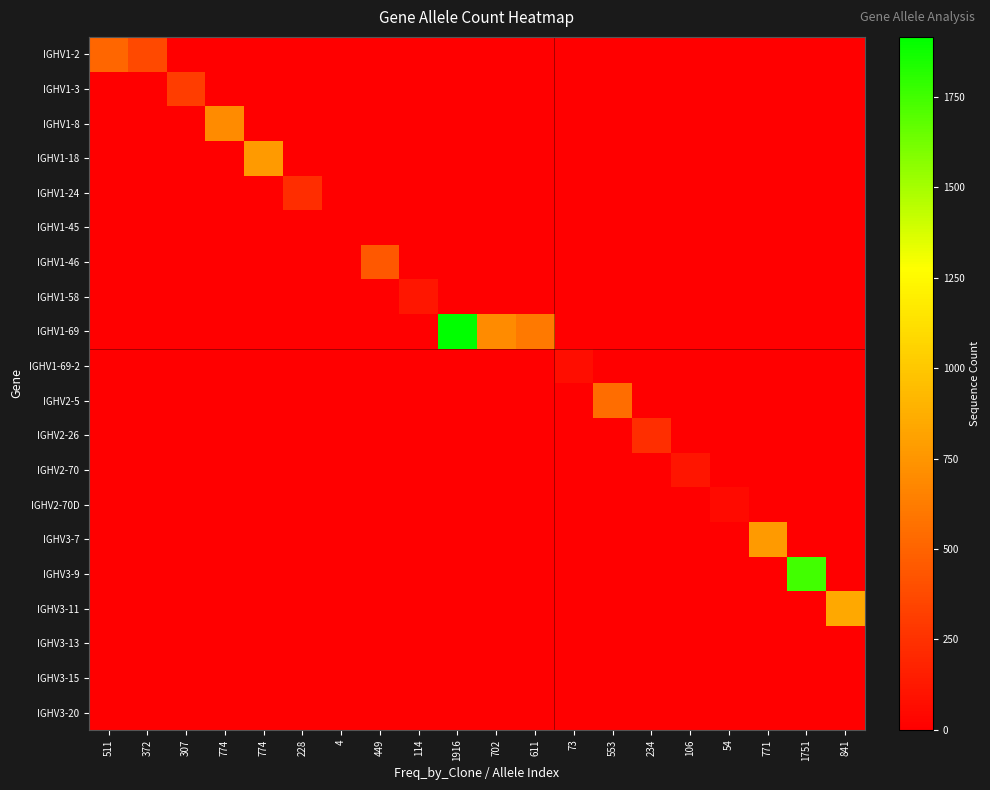

Which label corresponds to the smallest value in the chart?

307